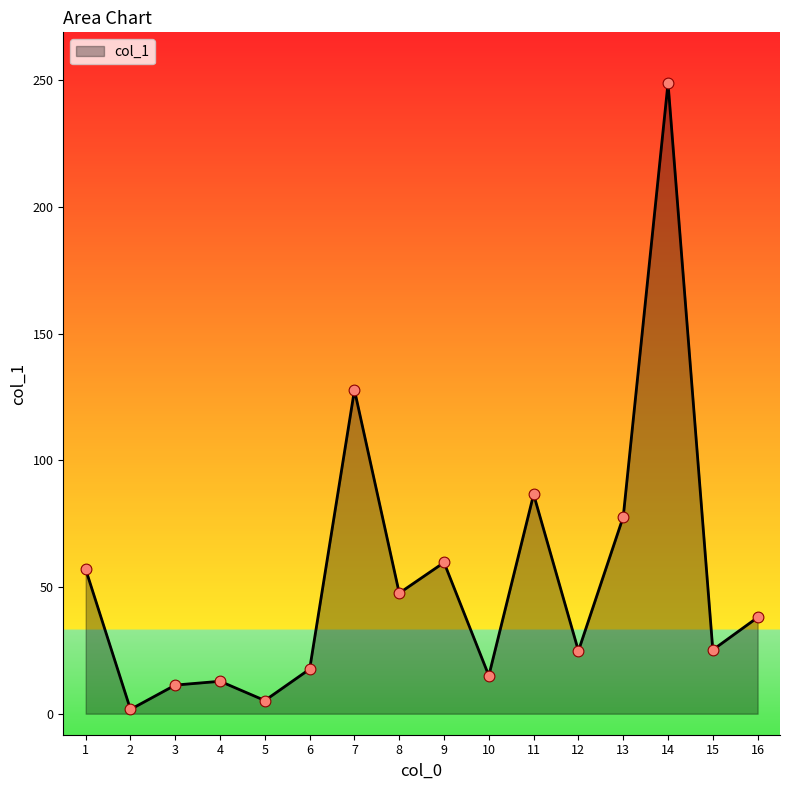

What is the ratio of the value at 9 to the value at 8?

1.3